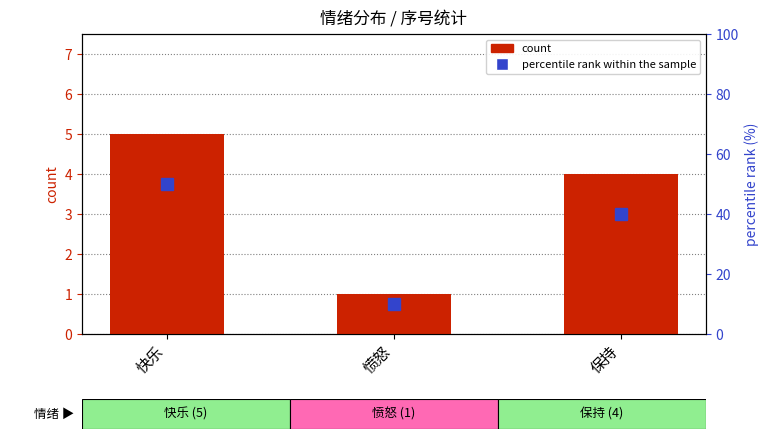

What is the minimum value shown in the chart?

1